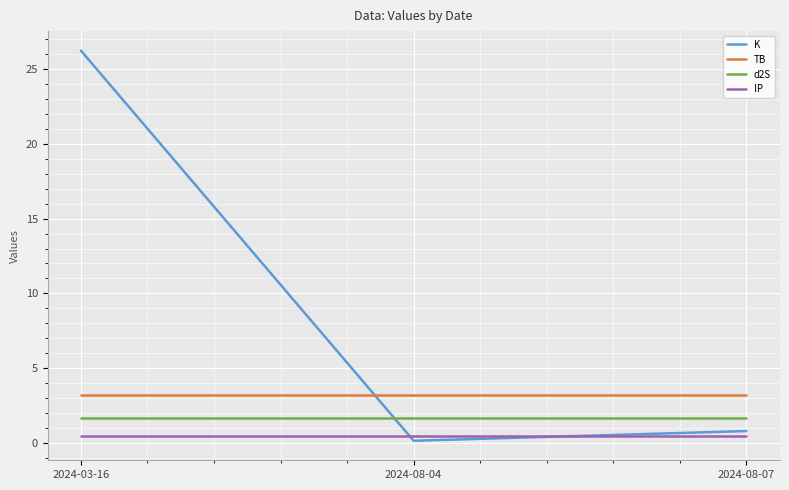

List the series in order of their peak value, highest first.

K, TB, d2S, IP